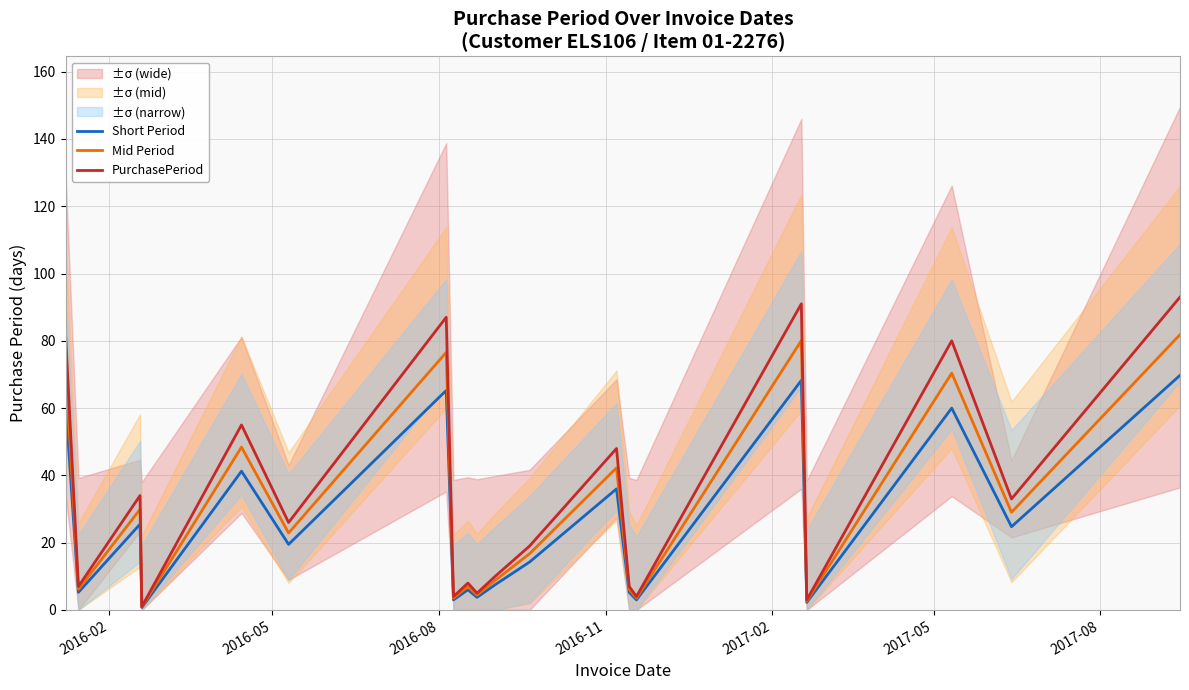

What is the value of the Short Period point at the 20th from the left?

69.8